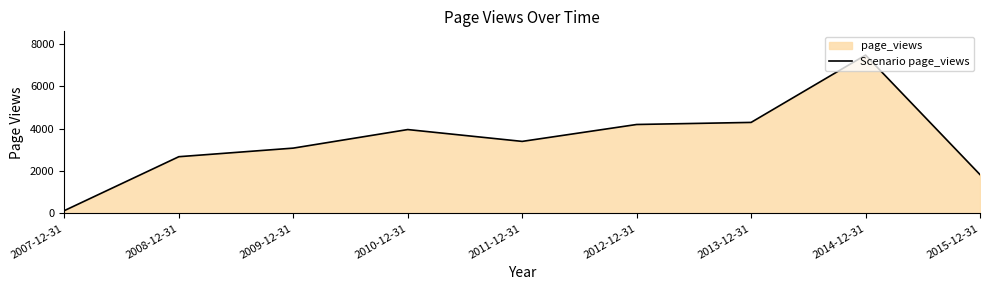

Where is the data nearest to the value 3802?

2010-12-31